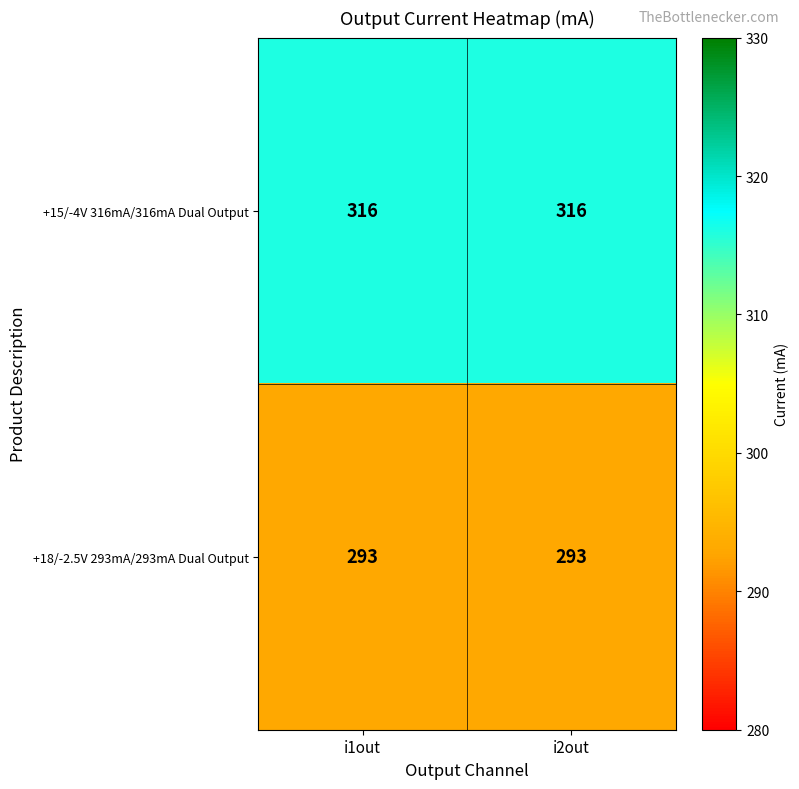

What is the sum of all +15/-4V 316mA/316mA Dual Output values?

632